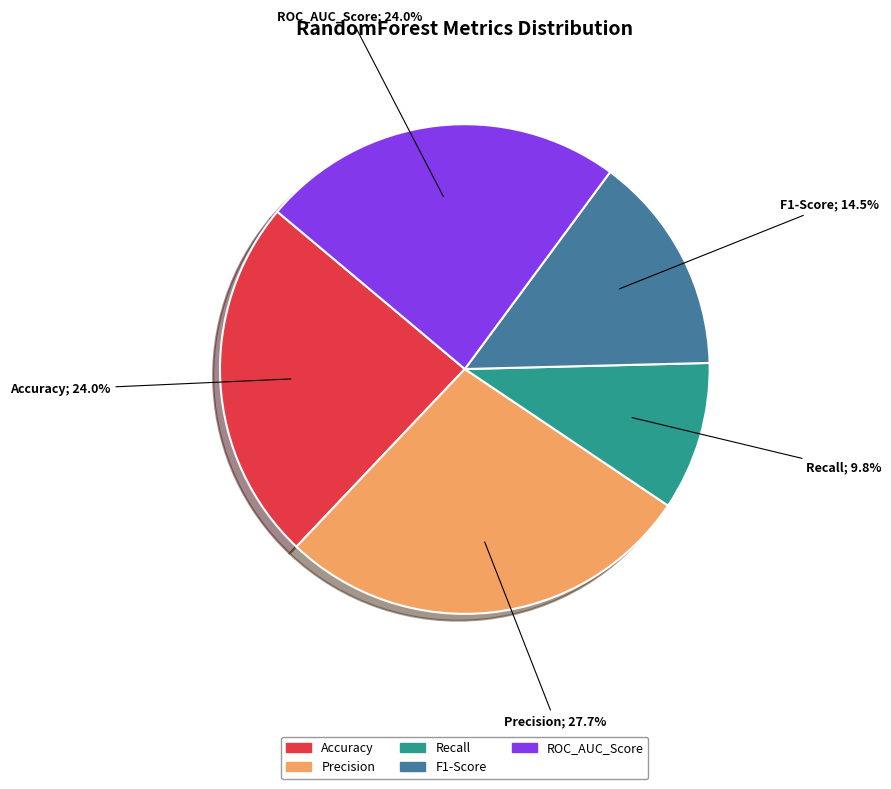

Which category has the smallest portion of the pie?

Recall